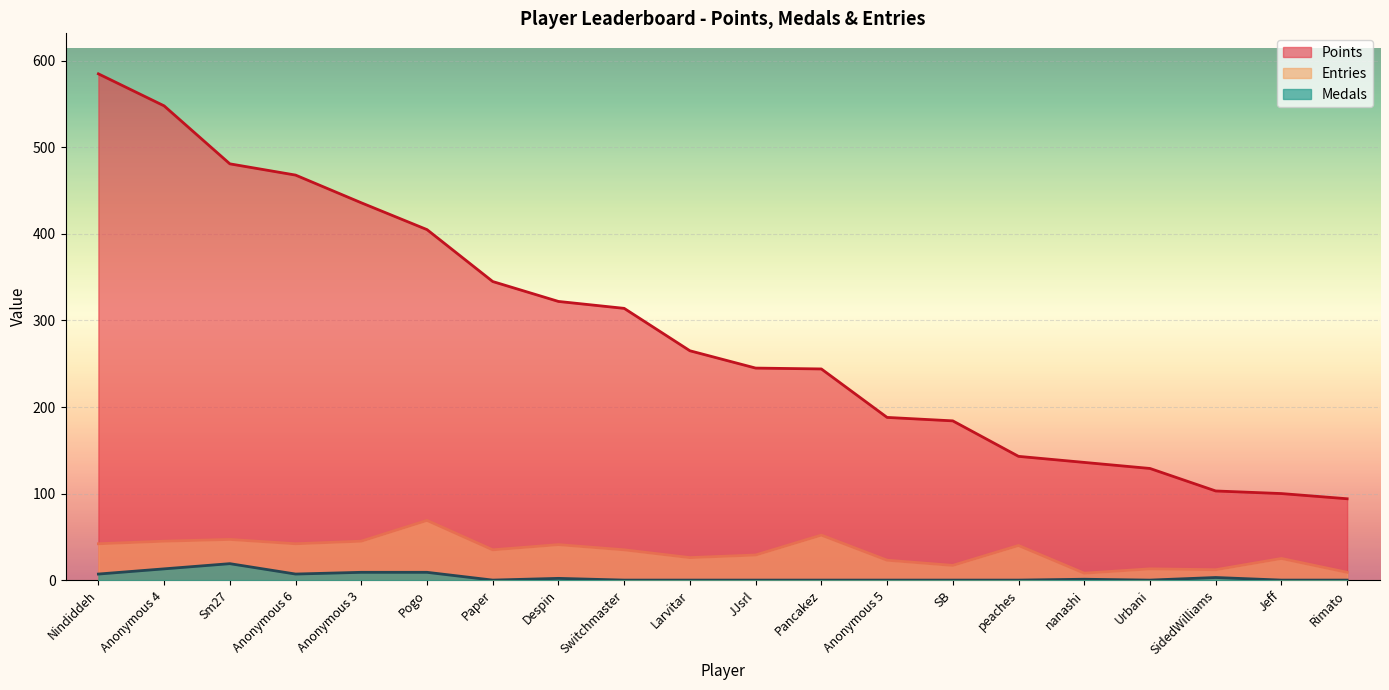

What is the value of the Points point at the 11th from the left?

245